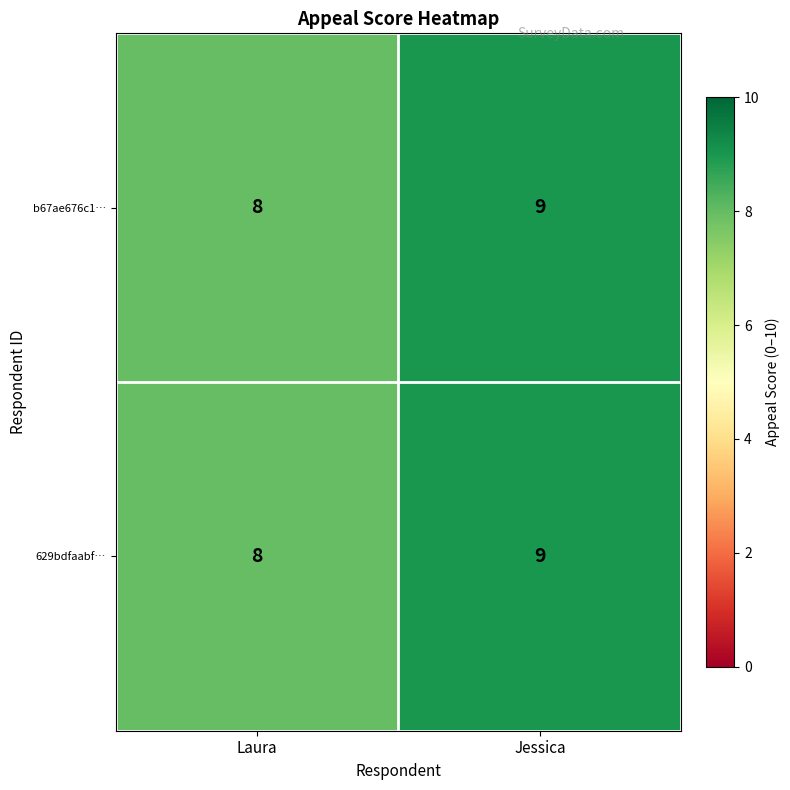

True or false: 629bdfaabf… has a value of 14 at Jessica.

False